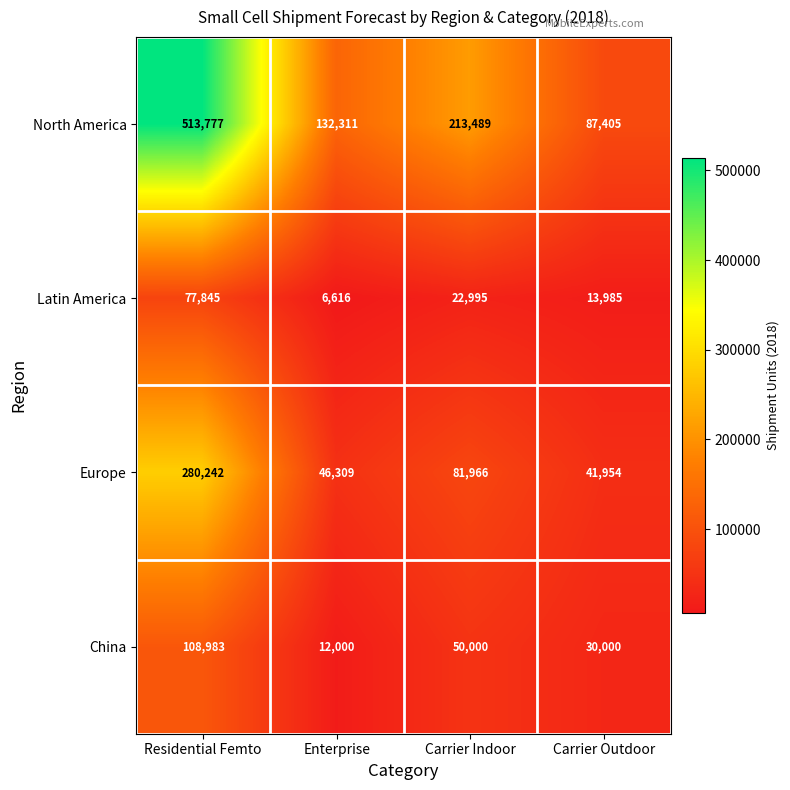

What is the sum of the Latin America values at Carrier Outdoor and Carrier Indoor?

36980